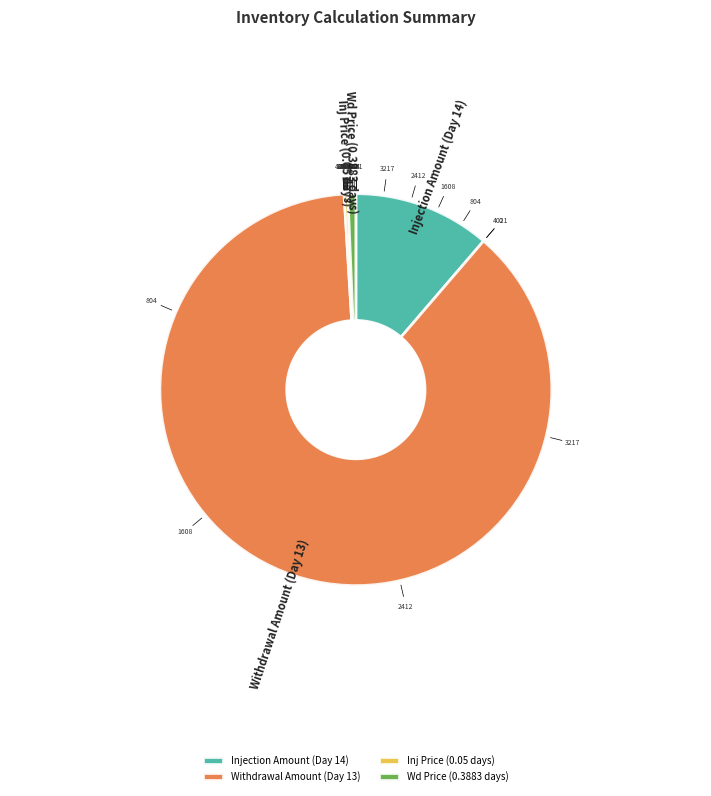

The Day 28 slice represents 0% of the pie. True or false?

True